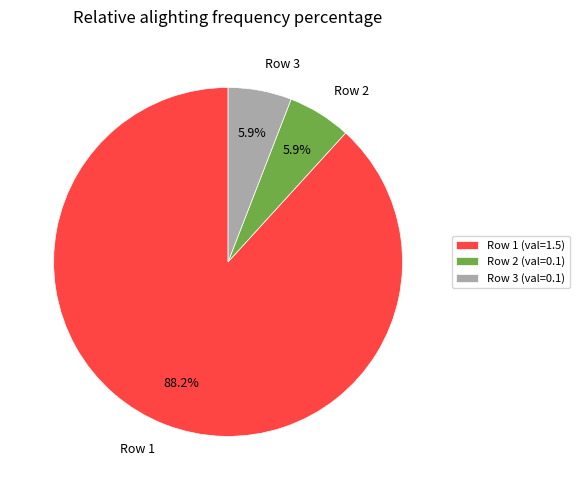

Do Row 2 and Row 3 together represent more than half of the pie?

No